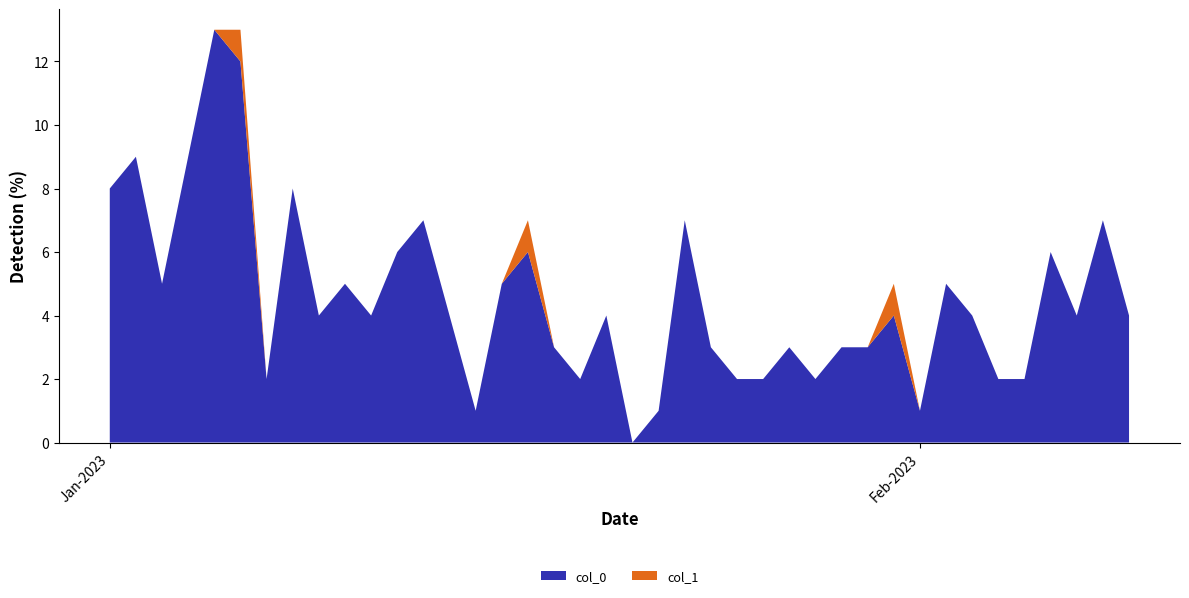

Reading right to left, what are all the values shown in this chart?

col_0: 4	7	4	6	2	2	4	5	1	4	3	3	2	3	2	2	3	7	1	0	4	2	3	6	5	1	4	7	6	4	5	4	8	2	12	13	9	5	9	8
col_1: 0	0	0	0	0	0	0	0	0	1	0	0	0	0	0	0	0	0	0	0	0	0	0	1	0	0	0	0	0	0	0	0	0	0	1	0	0	0	0	0